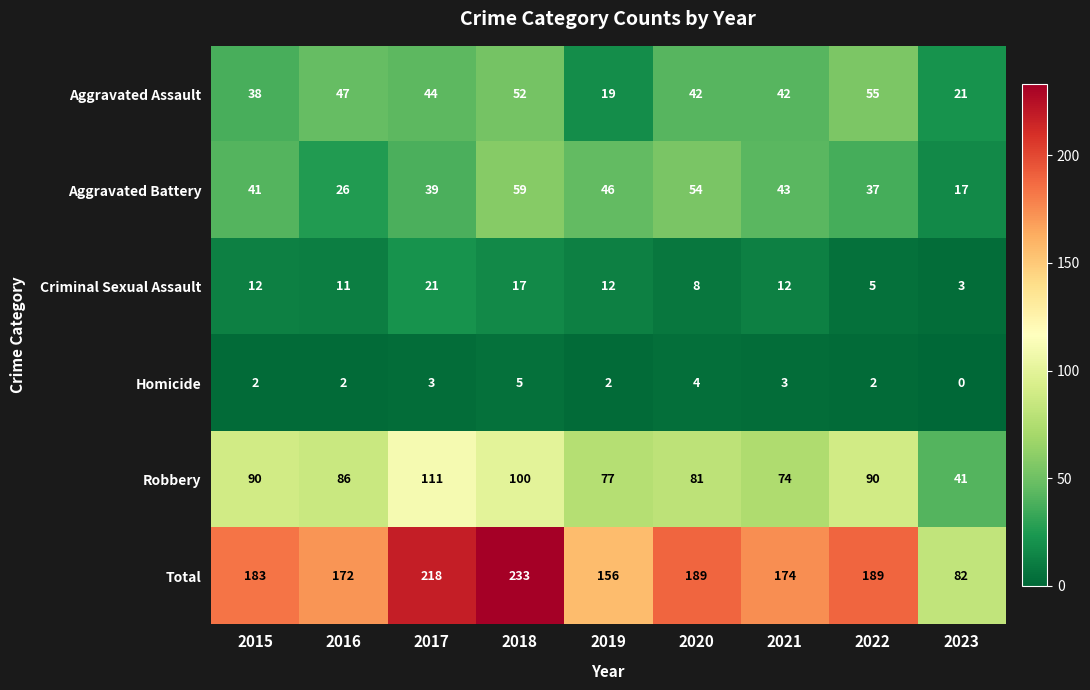

Is the value of Criminal Sexual Assault at 2023 greater than the value of Aggravated Battery at 2023?

No